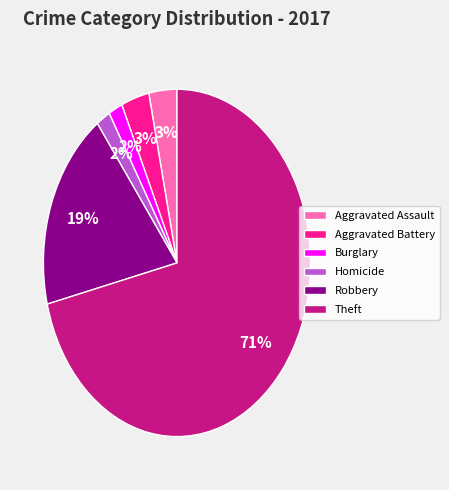

How many segments does this pie chart have?

6